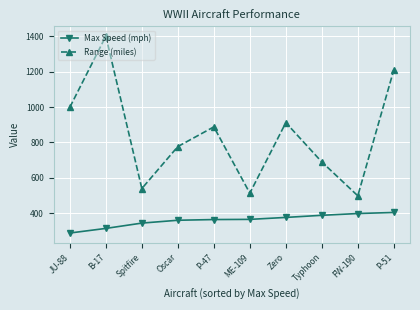

What is the difference between the maximum and minimum values in the Range (miles) series?

901